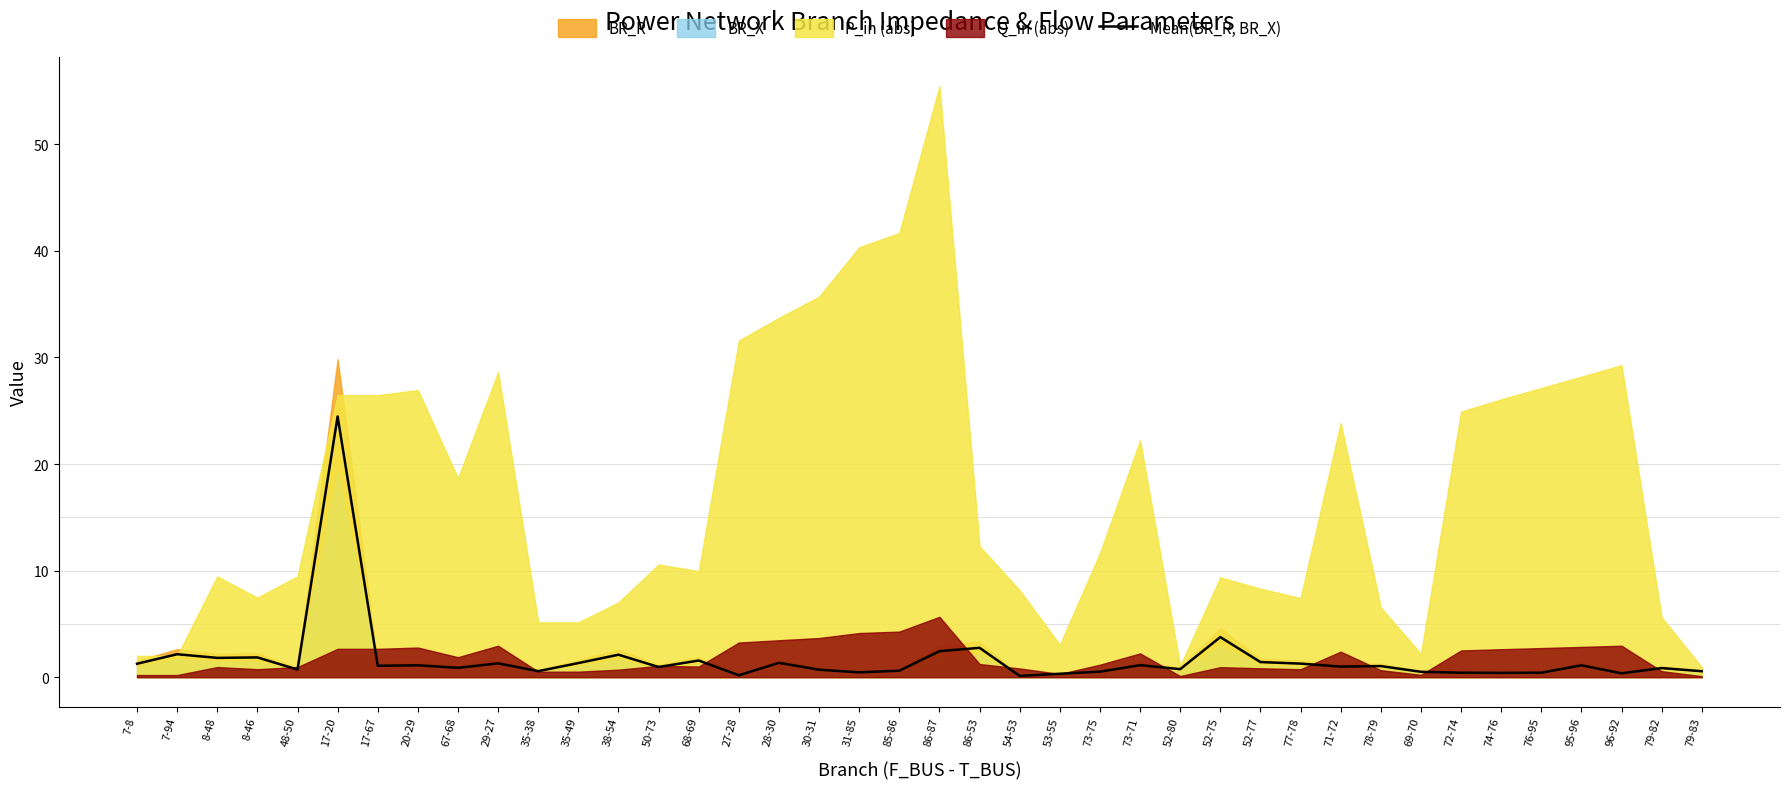

What is the maximum value for Mean(BR_R, BR_X)?

24.5